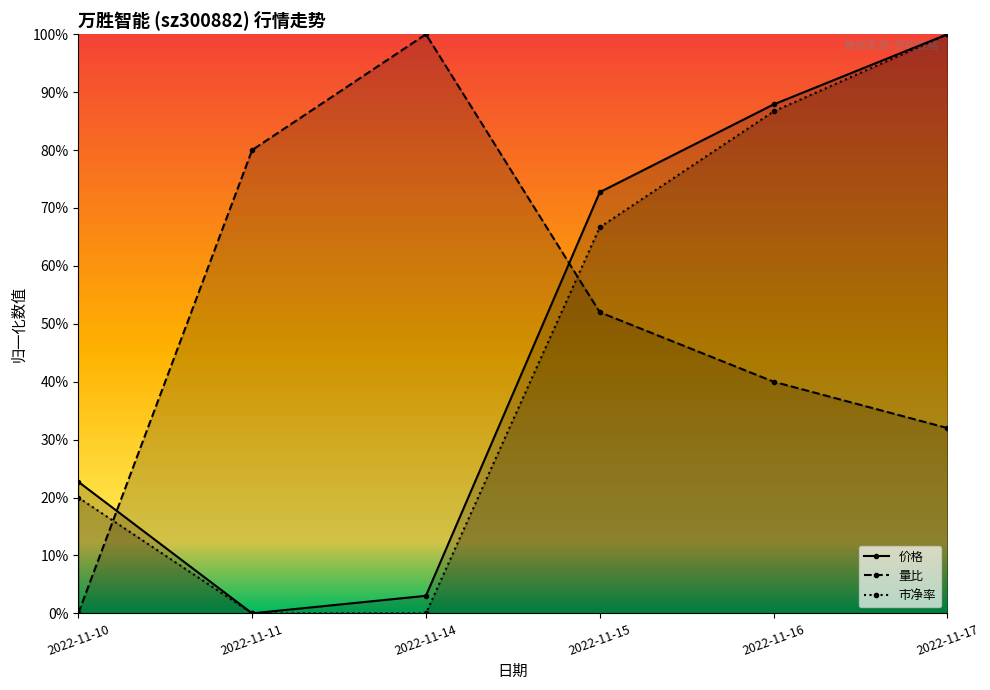

Rank the series at 2022-11-11 from lowest to highest value.

价格, 市净率, 量比